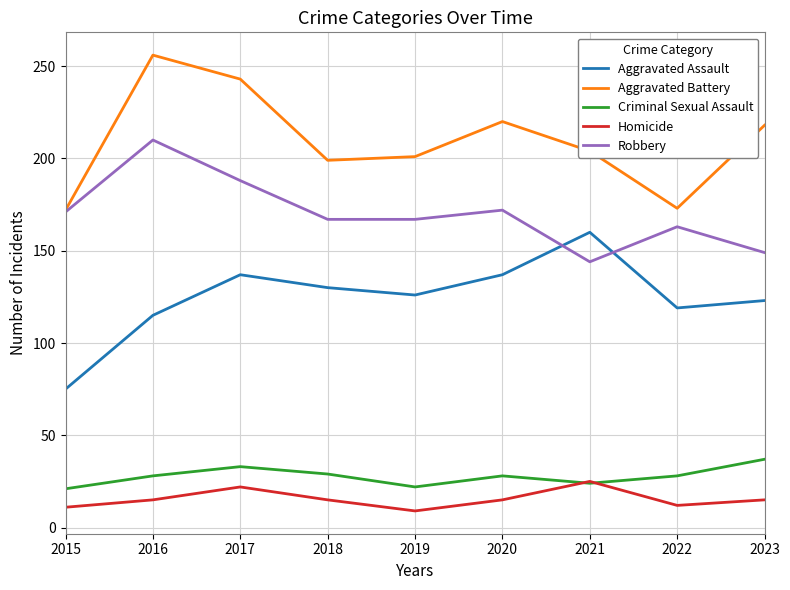

Which series changed the most between 2015 and 2022?

Aggravated Assault